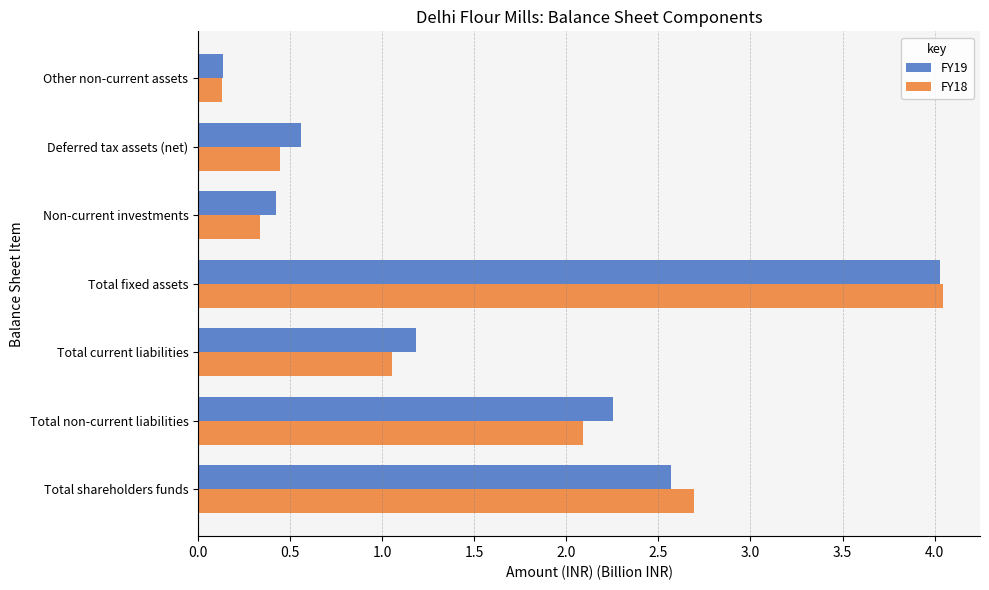

At which category does the chart reach its minimum across all series?

Other non-current assets